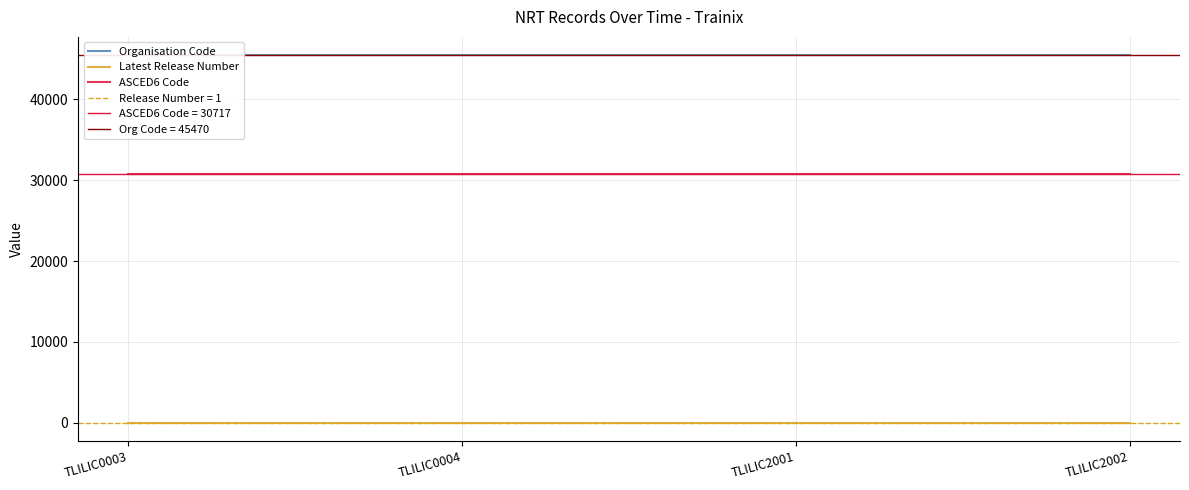

Reading left to right, what are all the values shown in this chart?

Organisation Code: 45470	45470	45470	45470
Latest Release Number: 1	1	1	1
ASCED6 Code: 30717	30717	30717	30717